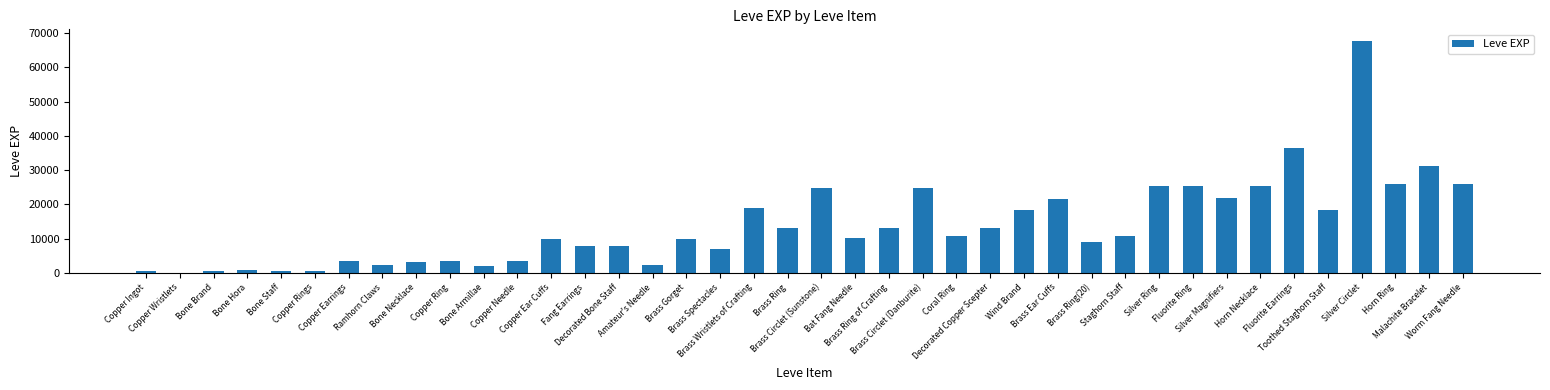

How many distinct data groups are displayed?

1